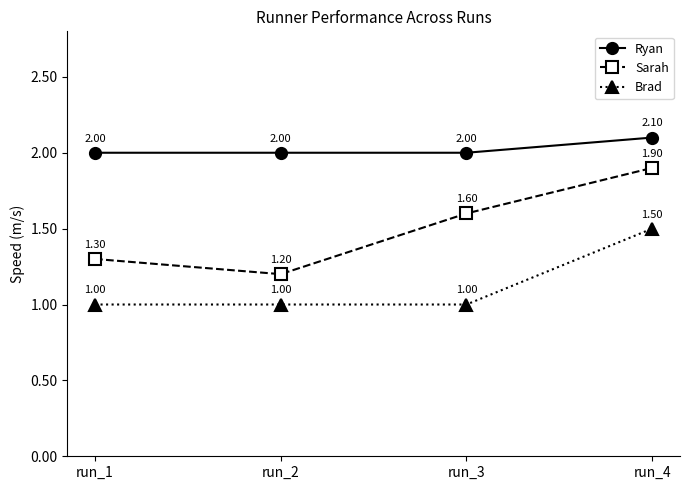

How many lines are shown in the chart?

3